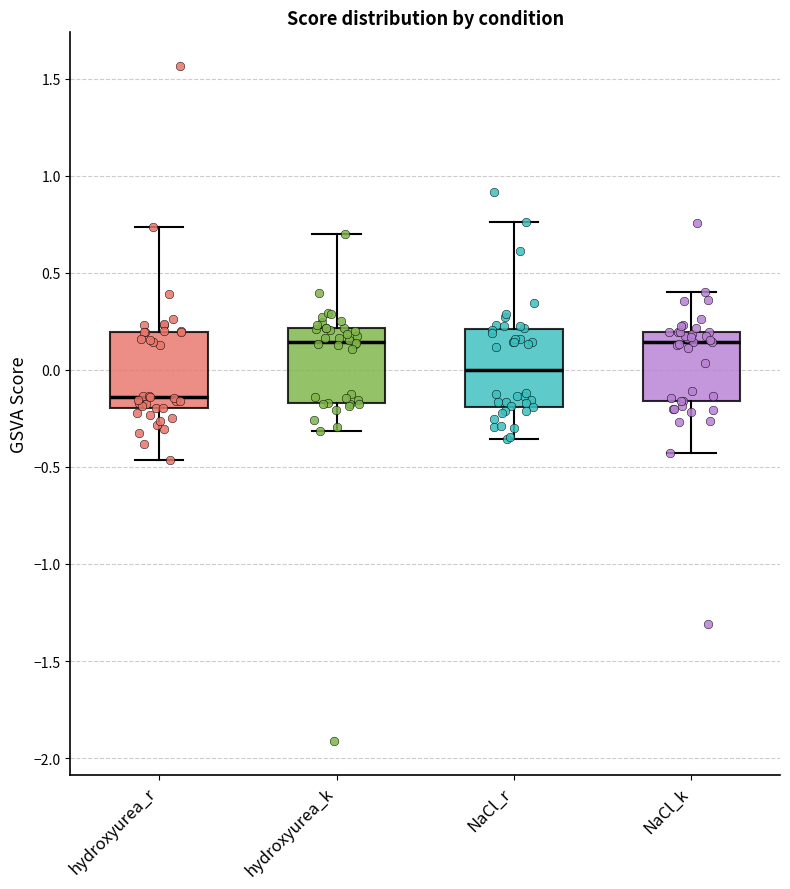

Which box has the lowest median line?

hydroxyurea_r